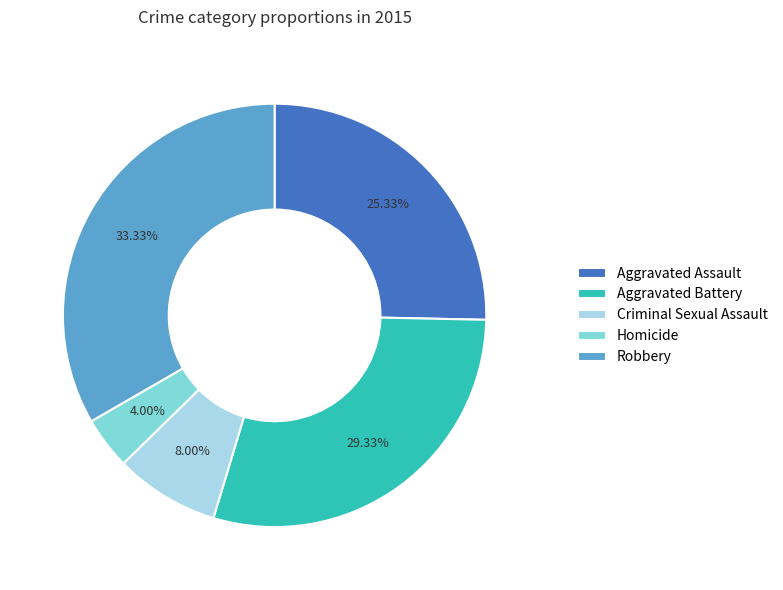

What is the total percentage of Homicide and Aggravated Battery?

33.3%